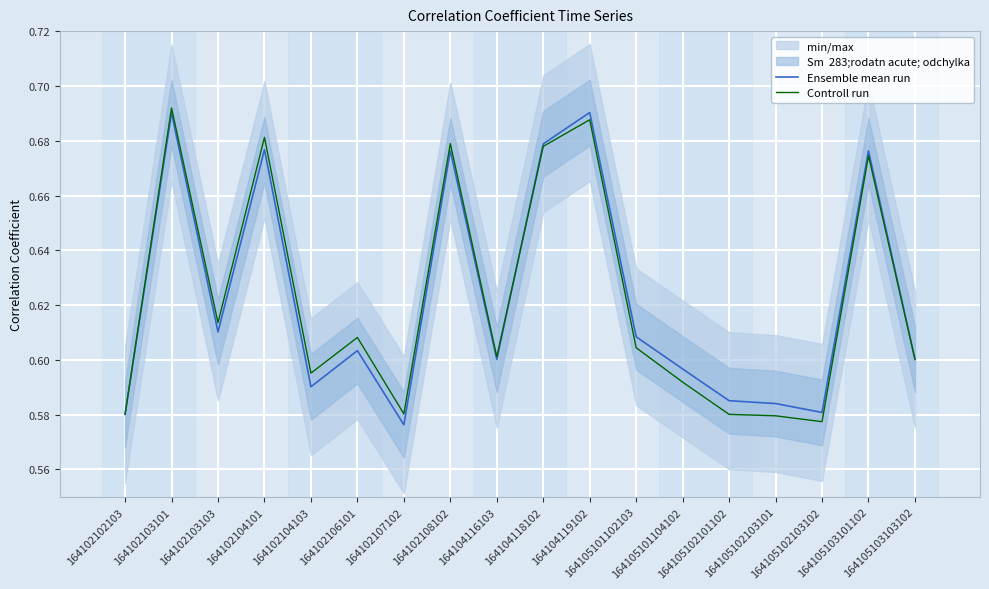

How many intersections are there between Controll run and Ensemble mean run?

1